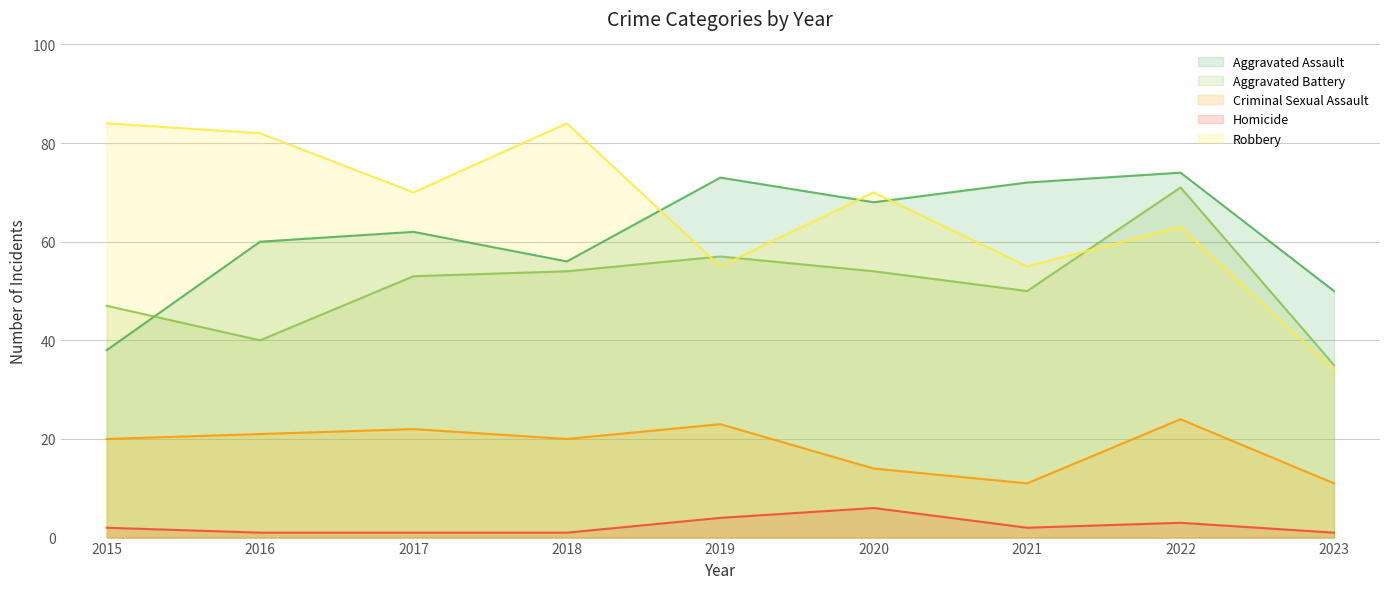

Where is the first local minimum for Homicide?

2021